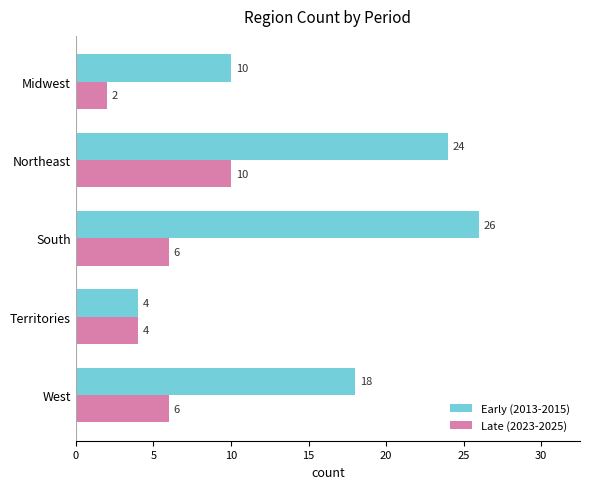

How many series are shown in this chart?

2